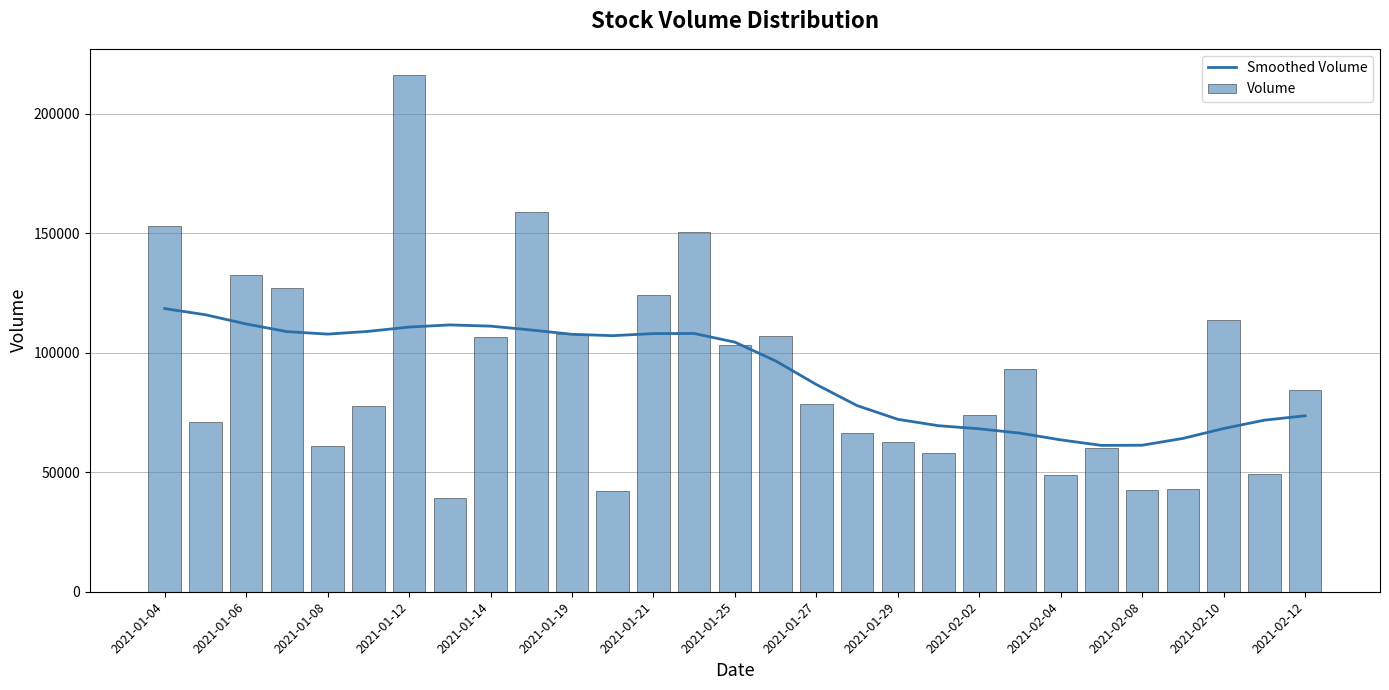

What is the approximate value of Smoothed Volume at 2021-01-04, to the nearest 50?

118500